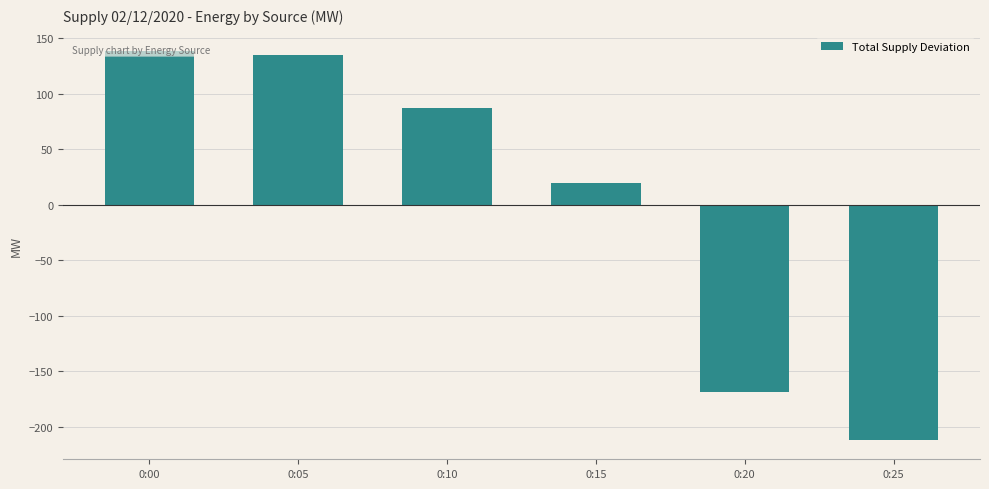

What is the difference between the maximum and minimum values?

350.0